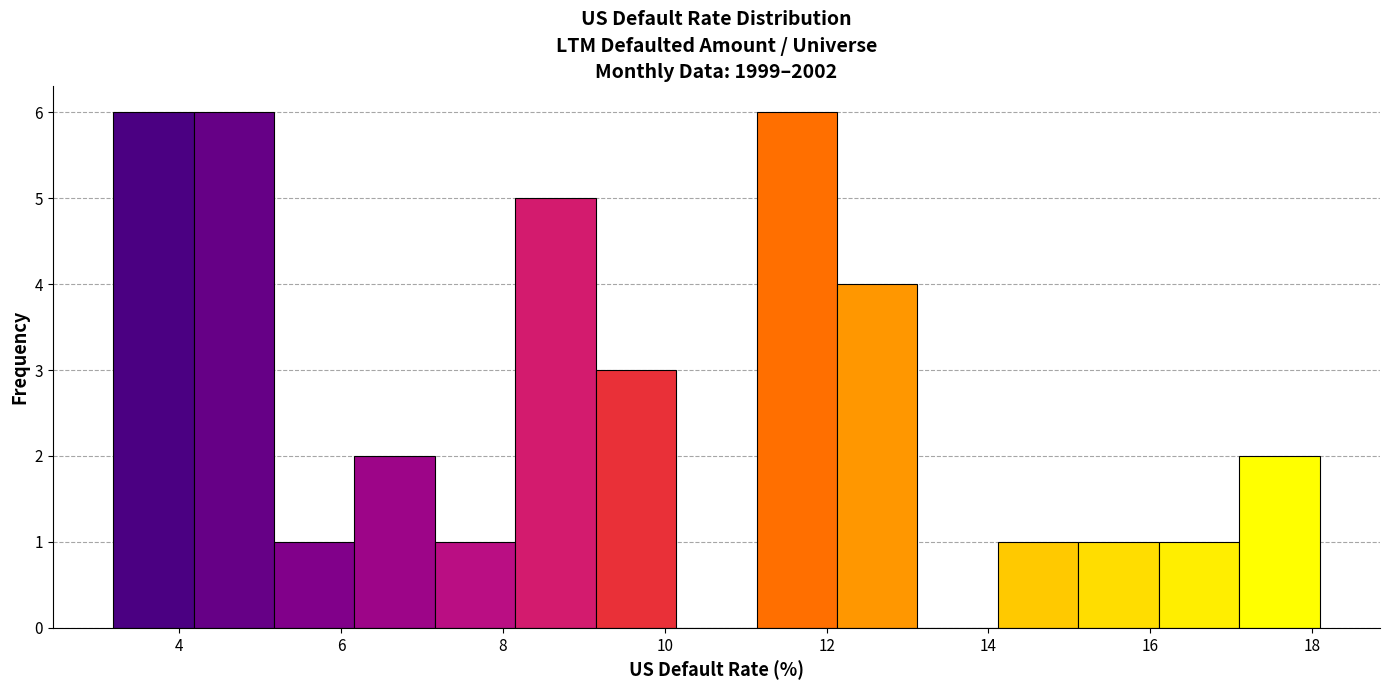

Reading left to right, list every bar in this chart as the range it spans on the x-axis followed by its height. Neither the bar edges nor the heights are printed on the chart, so give them approximately, as read against the axes.

3.2 to 4.2: 6
4.2 to 5.2: 6
5.2 to 6.2: 1
6.2 to 7.2: 2
7.2 to 8.2: 1
8.2 to 9.2: 5
9.2 to 10.2: 3
10.2 to 11.2: 0
11.2 to 12.2: 6
12.2 to 13.2: 4
13.2 to 14.2: 0
14.2 to 15.2: 1
15.2 to 16.2: 1
16.2 to 17.2: 1
17.2 to 18.0: 2